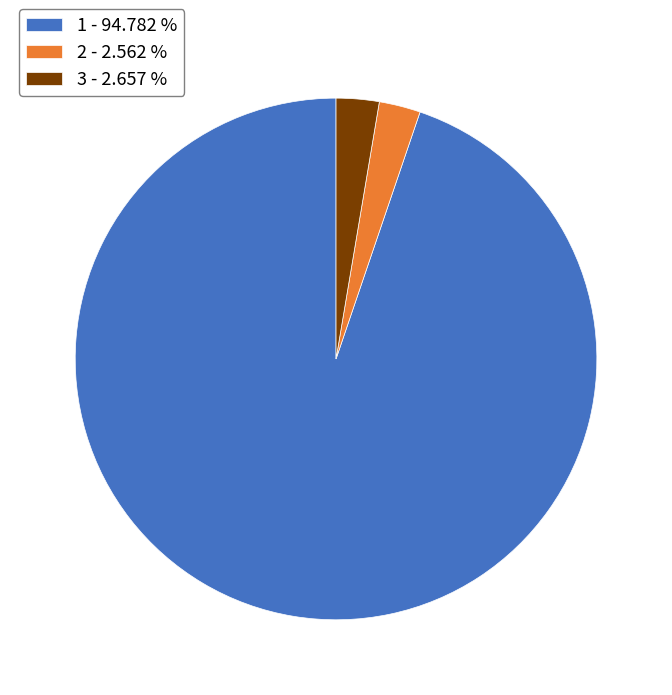

How many slices are in this pie chart?

3